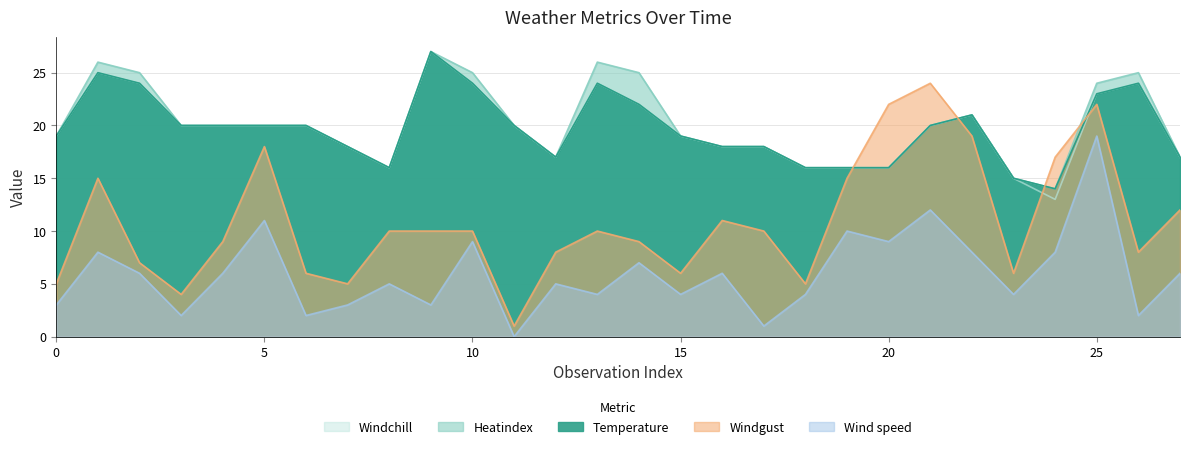

Where do windgust and windchill first cross each other?

19 and 20